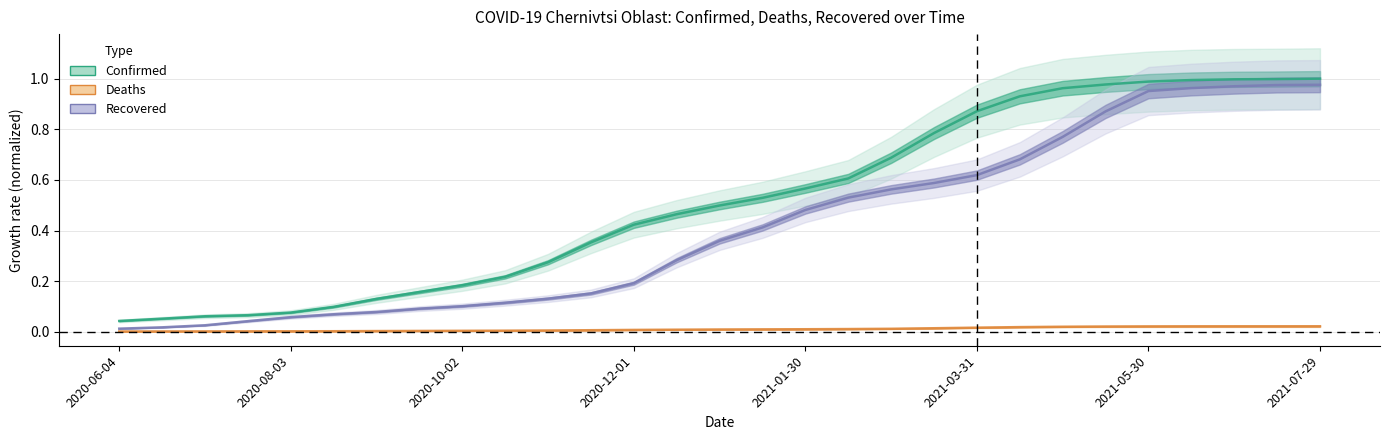

Is it true that Deaths equals 0.0 at 15?

True